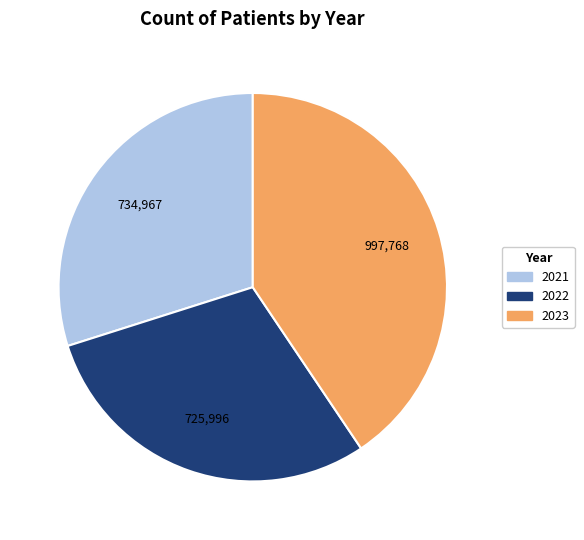

Is the sum of 2021 and 2022 greater than half?

Yes